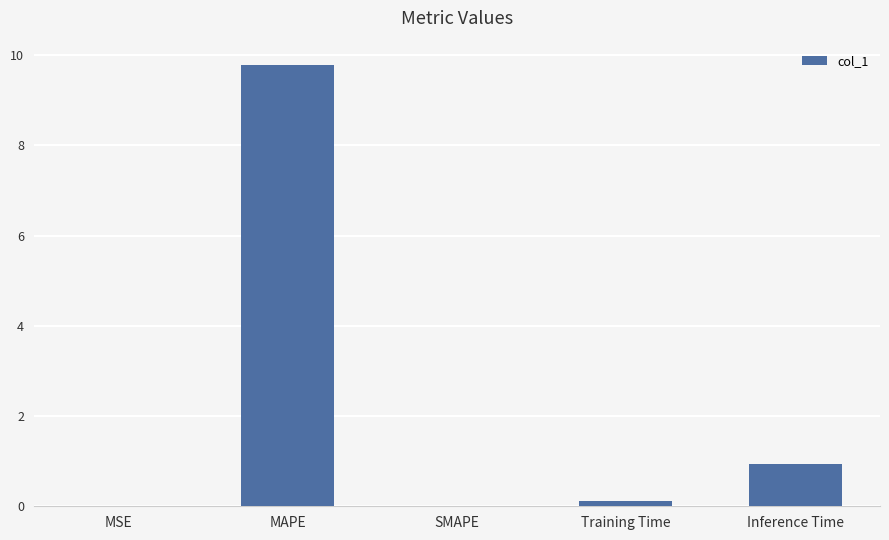

What is the average value?

2.2